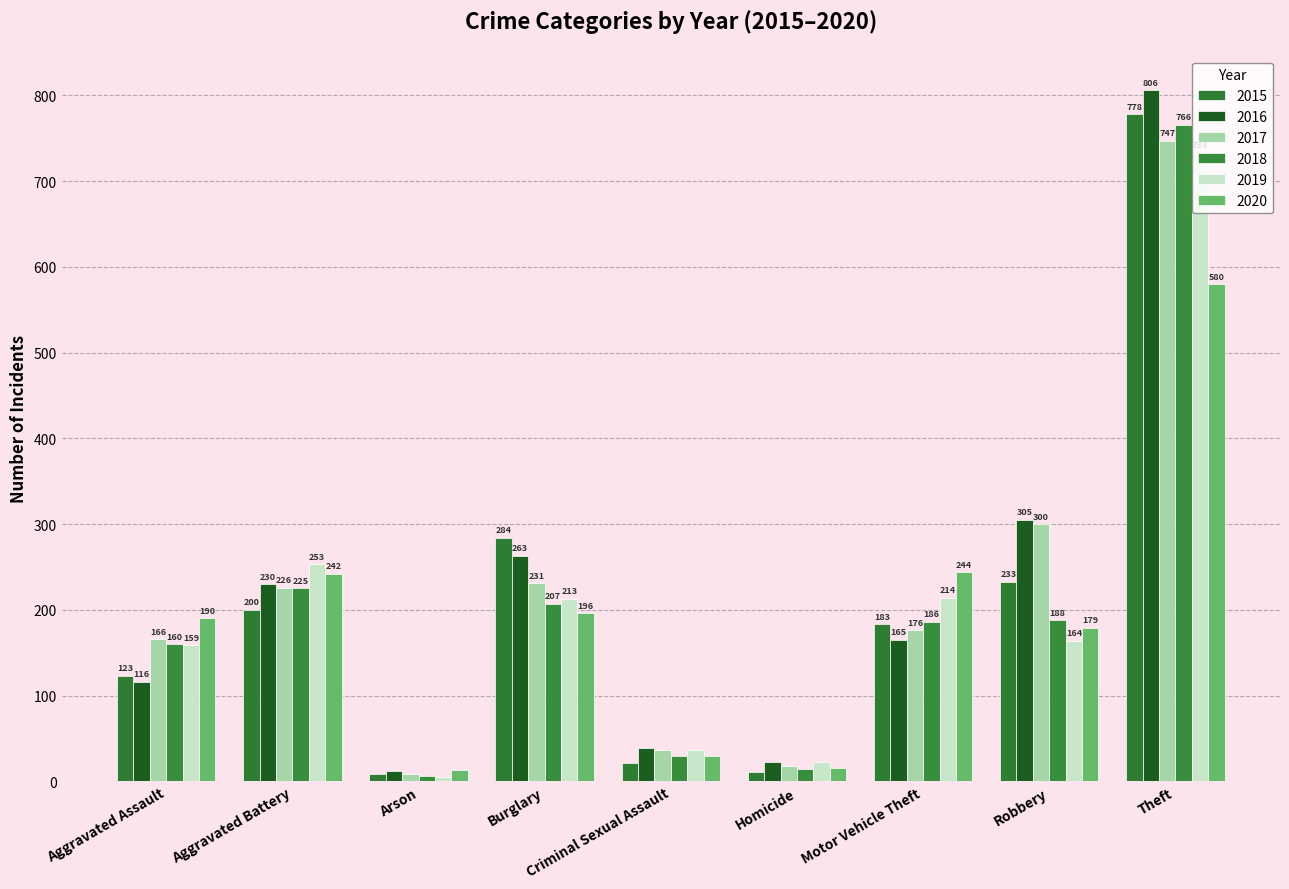

Reading left to right, list all the values displayed in this chart.

2015: 123	200	9	284	21	11	183	233	778
2016: 116	230	12	263	39	23	165	305	806
2017: 166	226	8	231	37	18	176	300	747
2018: 160	225	6	207	30	14	186	188	766
2019: 159	253	5	213	37	23	214	164	733
2020: 190	242	13	196	30	16	244	179	580